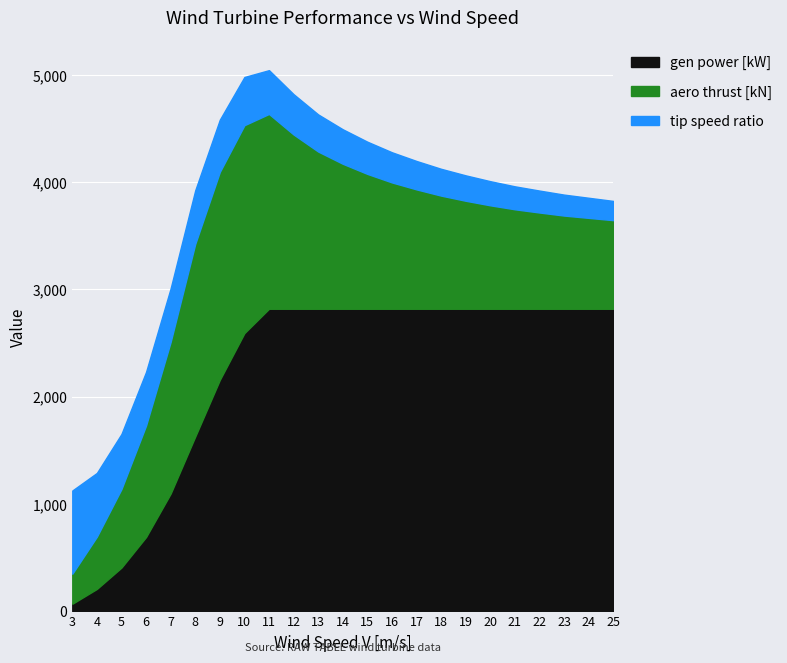

What is the difference between the maximum and minimum values in the gen power [kW] series?

2750.4